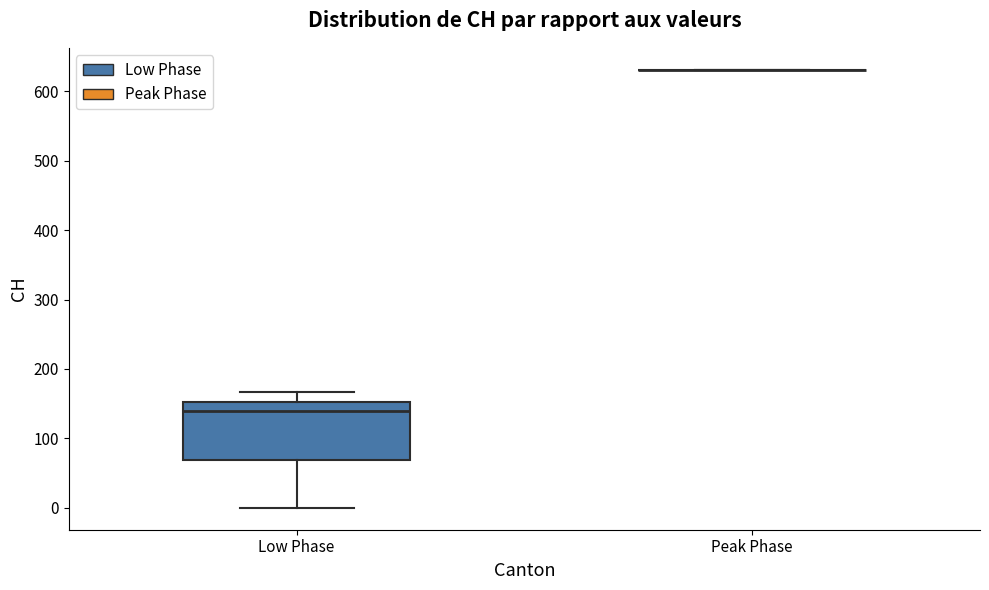

Which box is the tallest, from its lower edge to its upper edge?

Low Phase